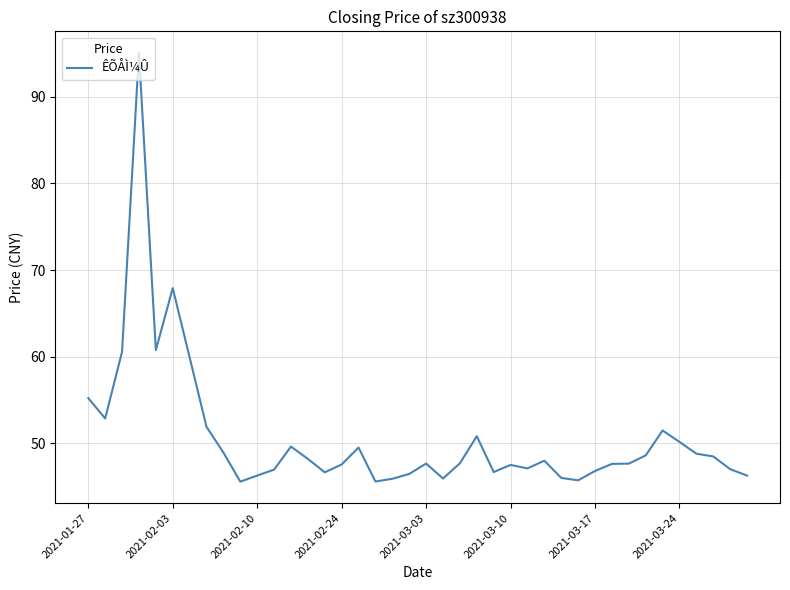

What is the greatest value displayed?

95.1